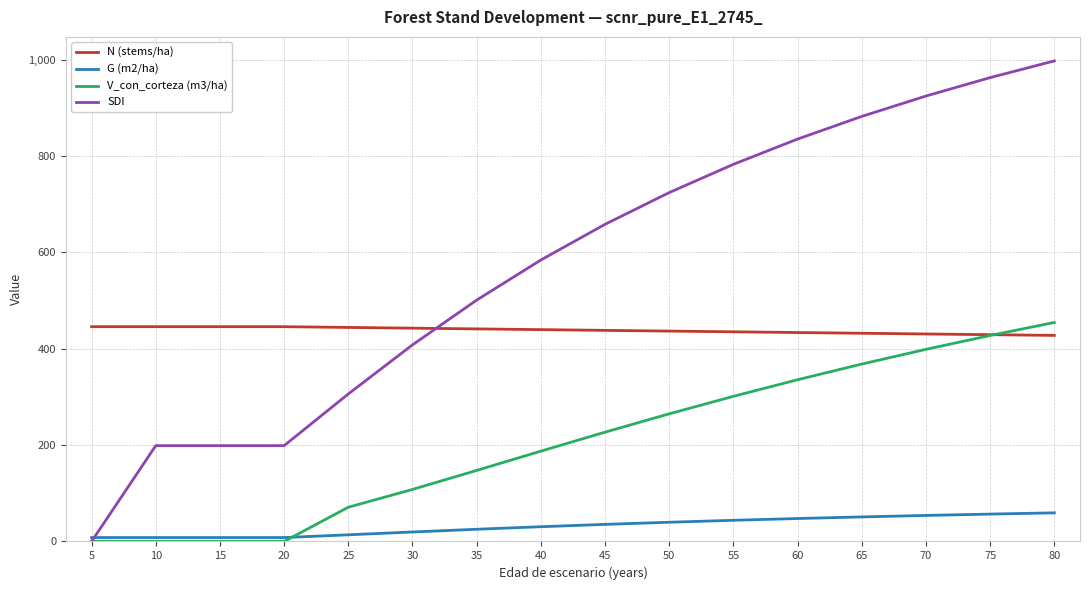

What is the sum of the N (stems/ha) values at 75 and 35?

870.1